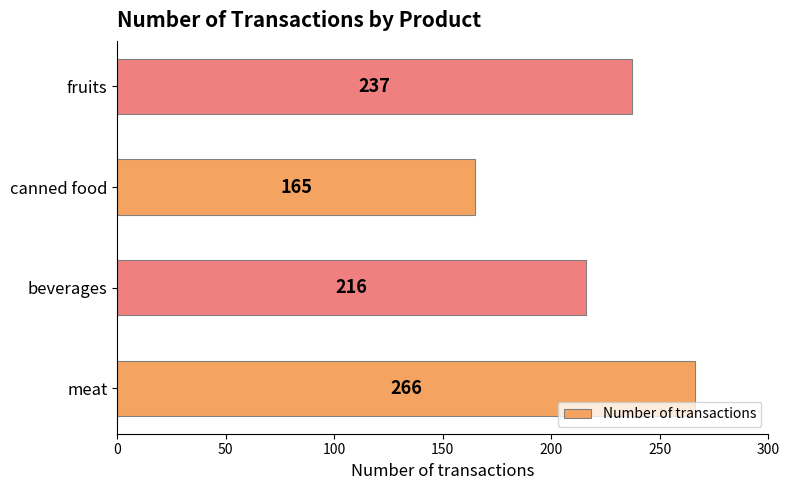

Reading bottom to top, list all the values displayed in this chart.

266	216	165	237